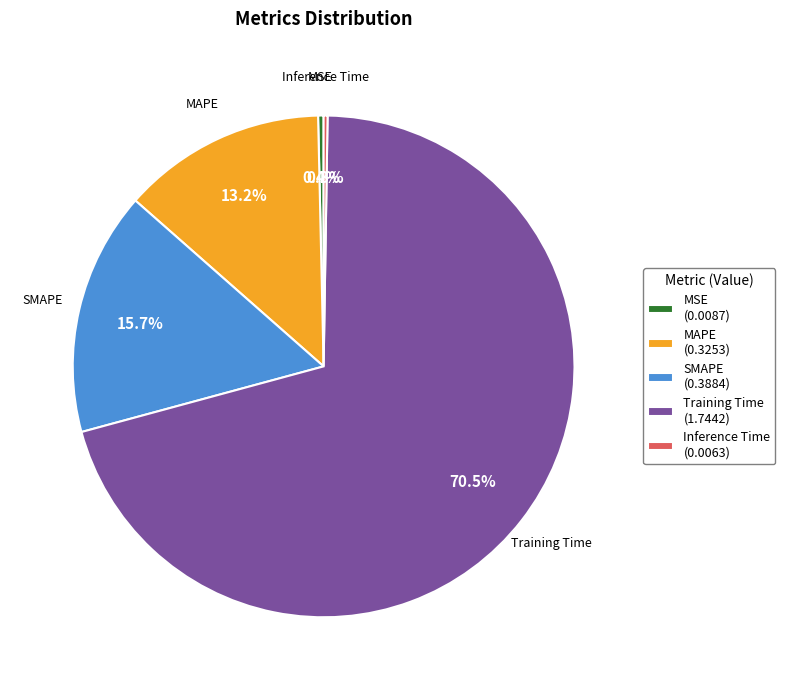

Which category accounts for the majority?

Training Time